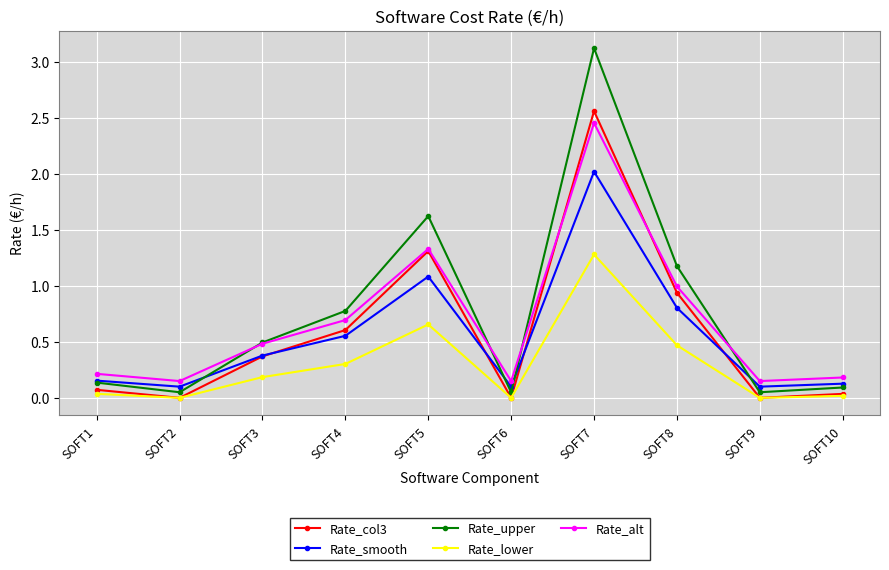

What are all the series names shown in the legend?

Rate_col3, Rate_smooth, Rate_upper, Rate_lower, Rate_alt